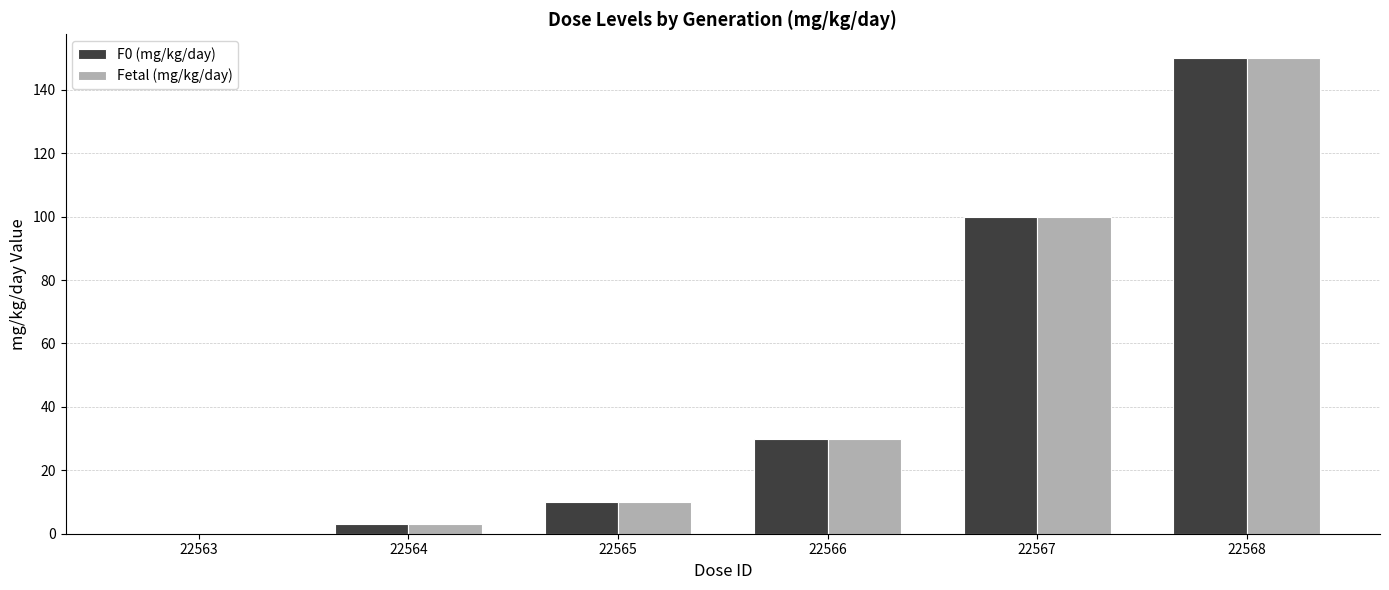

How many values in Fetal (mg/kg/day) are above zero?

5